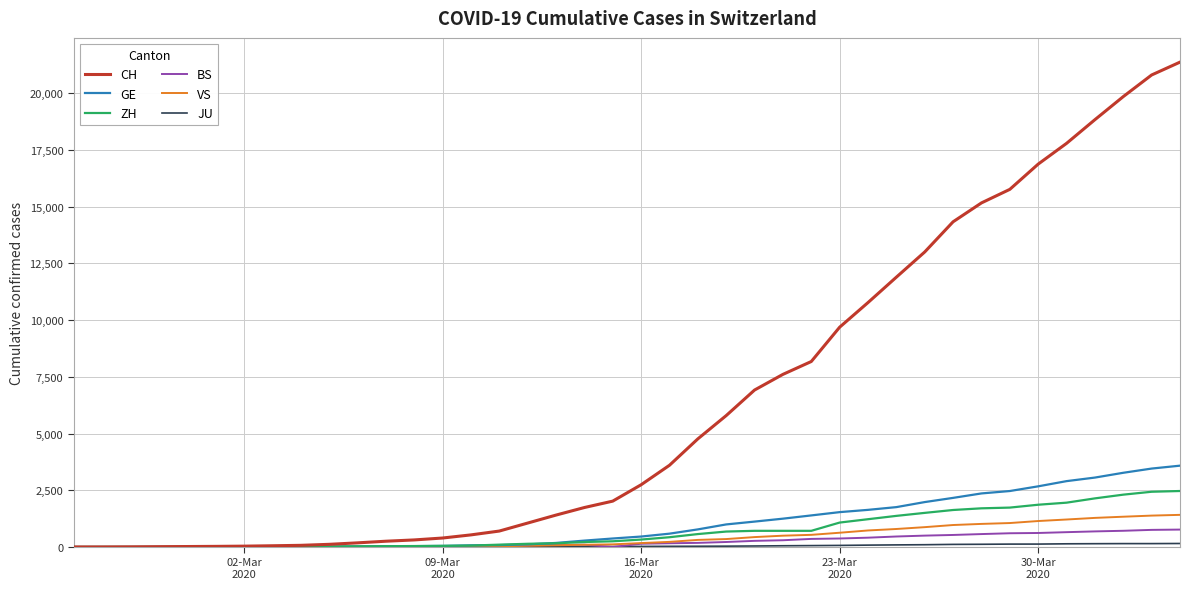

What is the maximum value for ZH?

2467